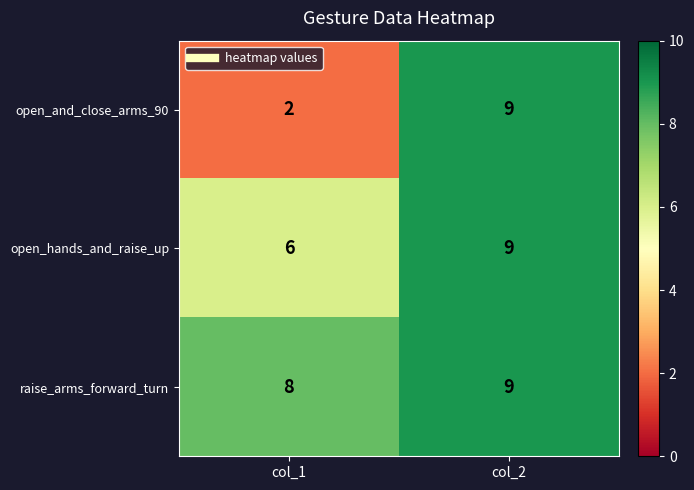

Reading left to right, list all the values displayed in this chart.

open_and_close_arms_90: 2	9
open_hands_and_raise_up: 6	9
raise_arms_forward_turn: 8	9